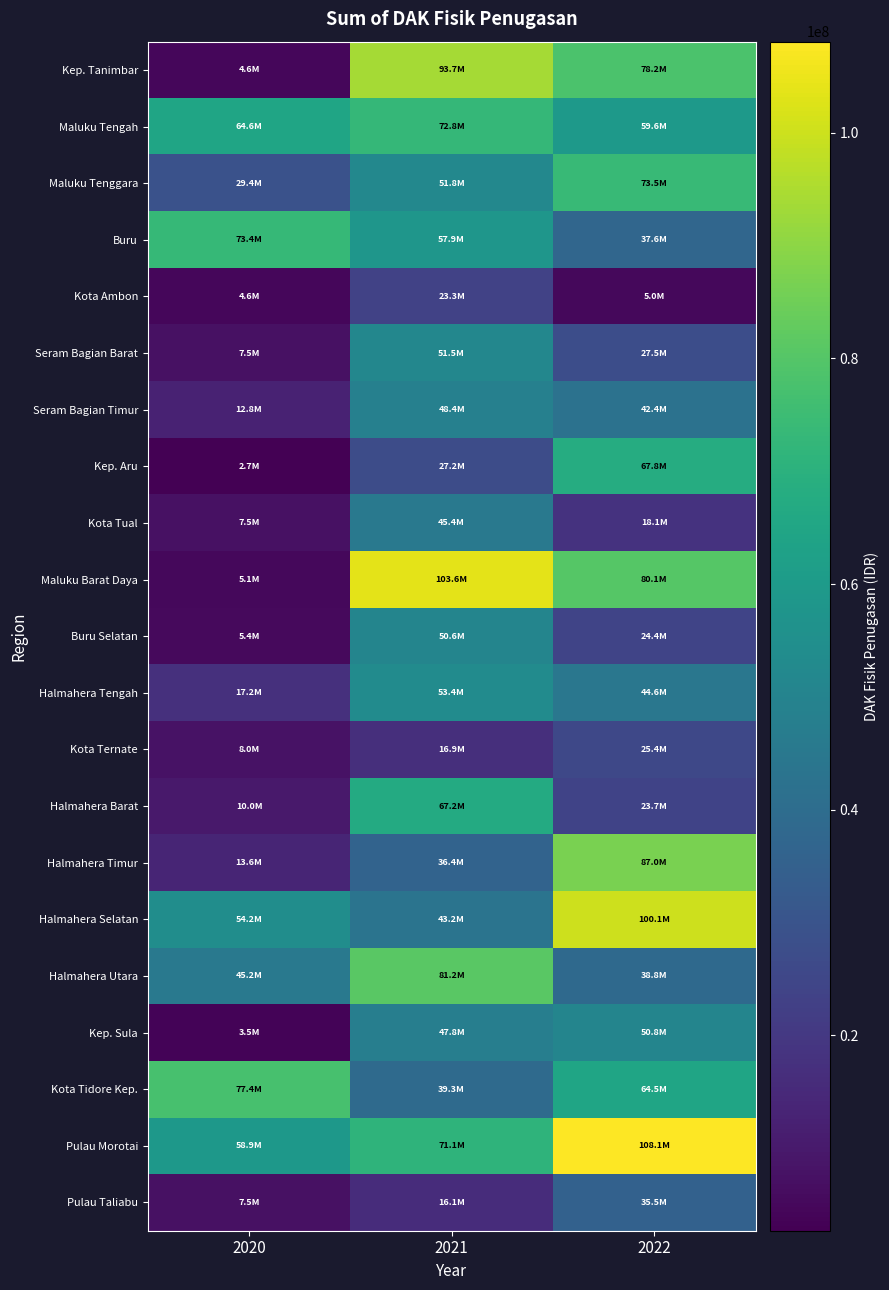

What is the spread (max minus min) of values at 2020?

74771163